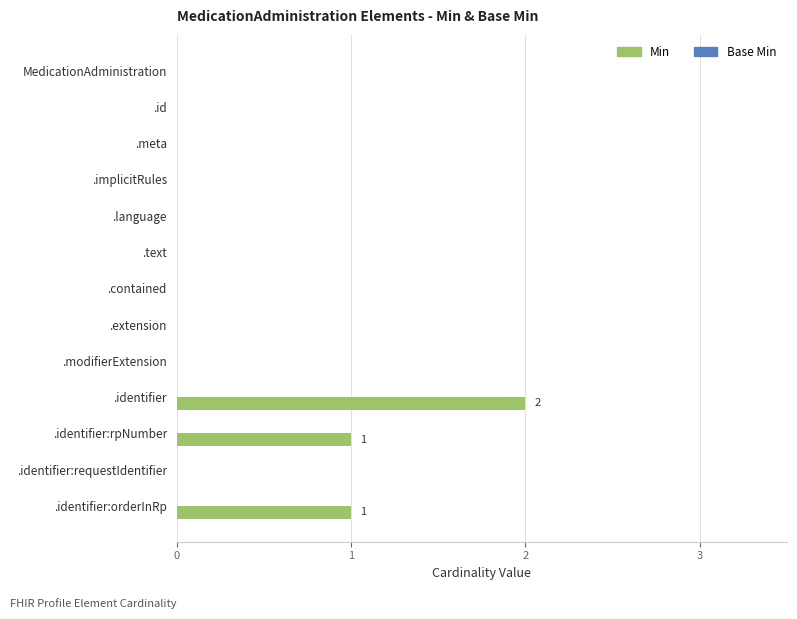

Reading top to bottom, what are all the values shown in this chart?

MedicationAdministration=0	.id=0	.meta=0	.implicitRules=0	.language=0	.text=0	.contained=0	.extension=0	.modifierExtension=0	.identifier=2	.identifier:rpNumber=1	.identifier:requestIdentifier=0	.identifier:orderInRp=1